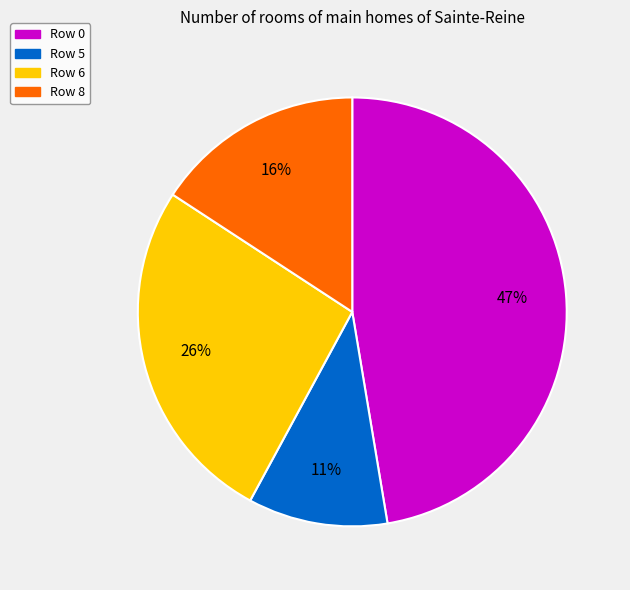

To the nearest percent, what portion does Row 0 represent?

47%